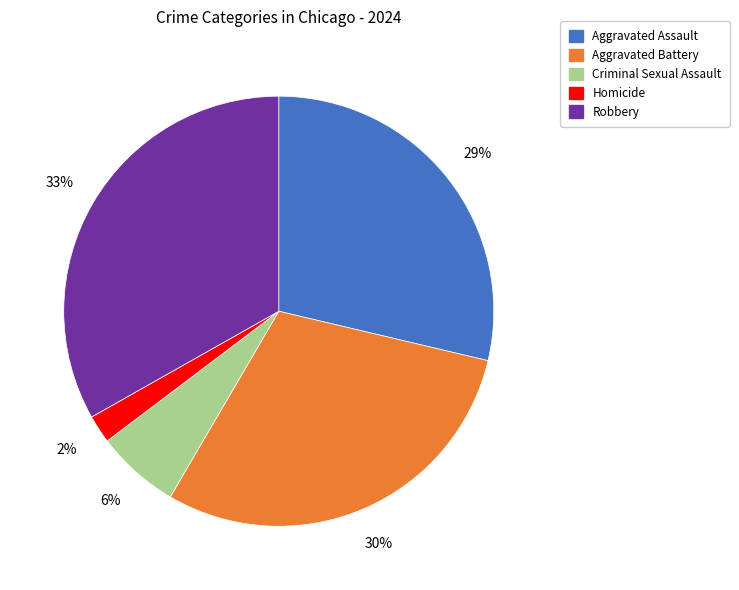

To the nearest percent, what is the combined percentage of Homicide and Aggravated Battery?

32%